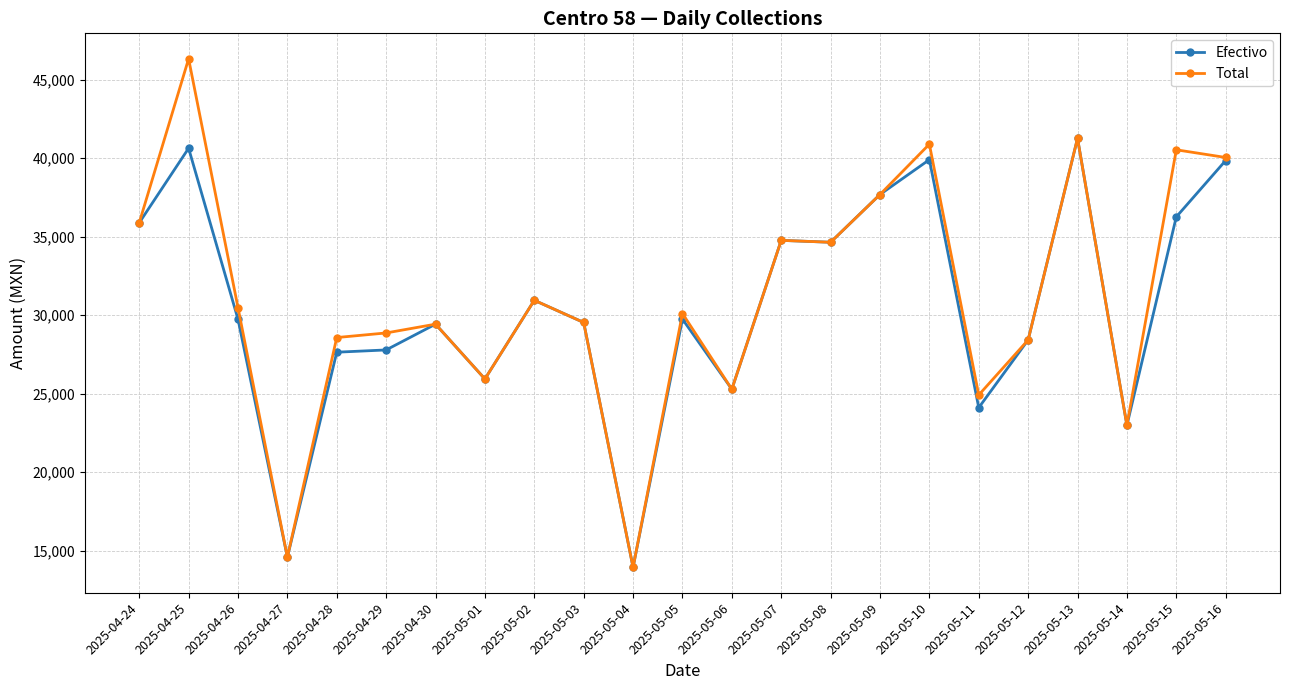

What position from the left is 2025-04-28?

5